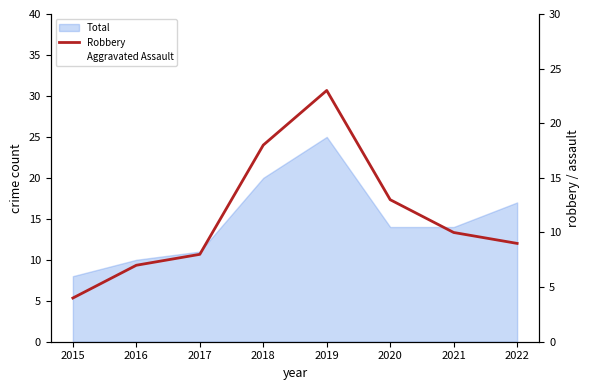

Where does the data first go above 10?

2018